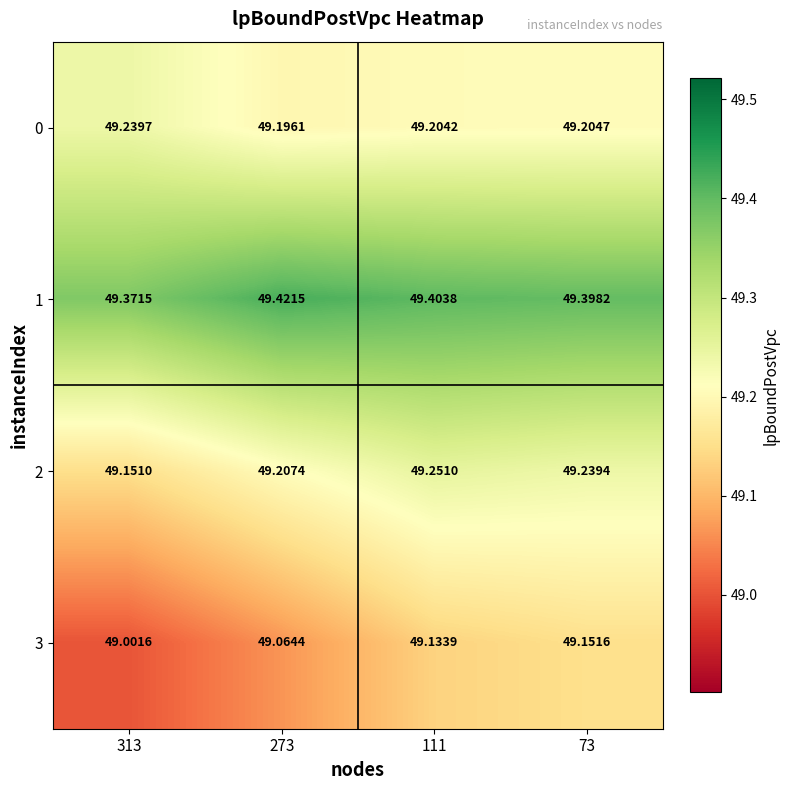

Is the value of 3 at 273 greater than the value of 1 at 313?

No